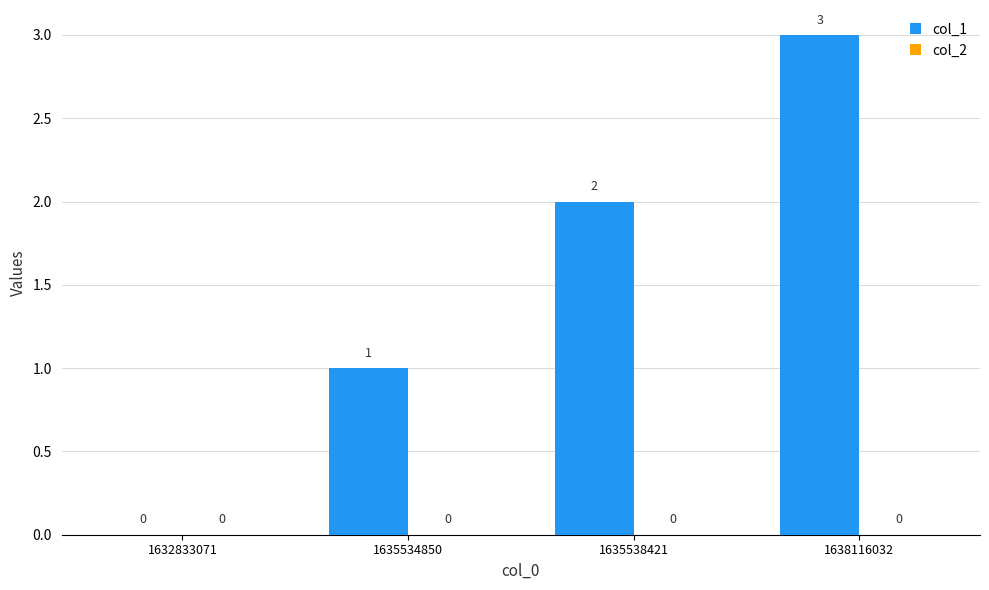

Which label corresponds to the largest value in the chart?

1638116032